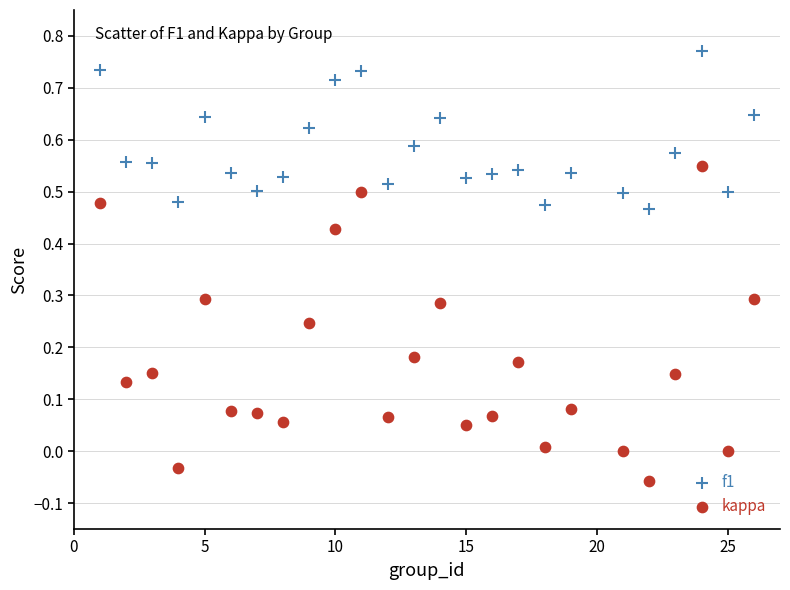

What are all the series names shown in the legend?

f1, kappa